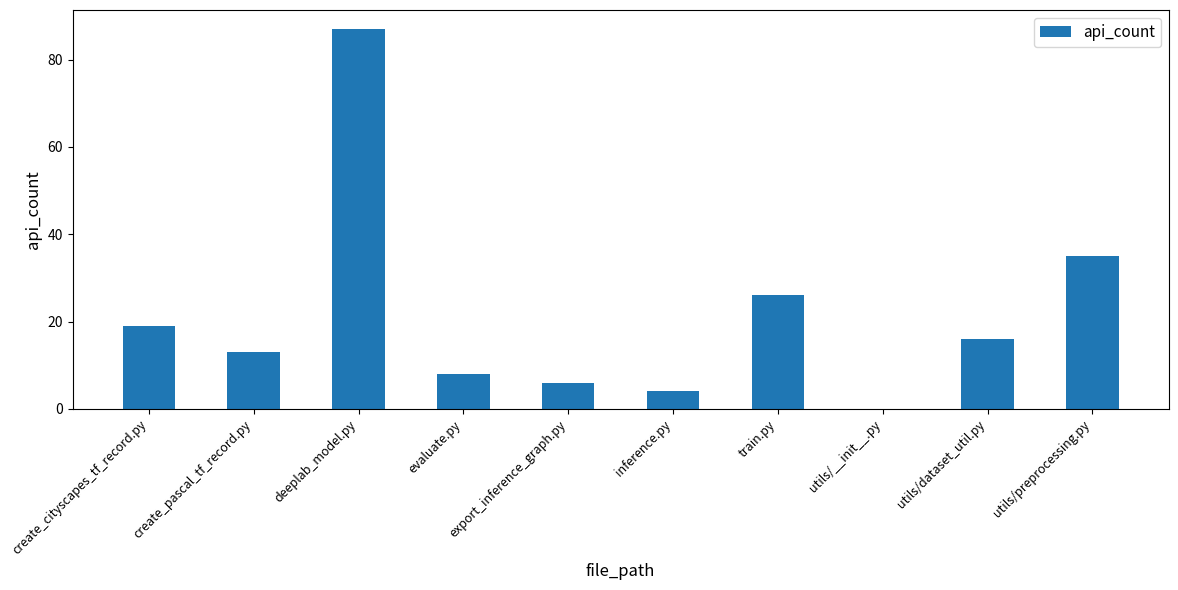

Reading right to left, list all the values displayed in this chart.

utils/preprocessing.py=35	utils/dataset_util.py=16	utils/__init__.py=0	train.py=26	inference.py=4	export_inference_graph.py=6	evaluate.py=8	deeplab_model.py=87	create_pascal_tf_record.py=13	create_cityscapes_tf_record.py=19